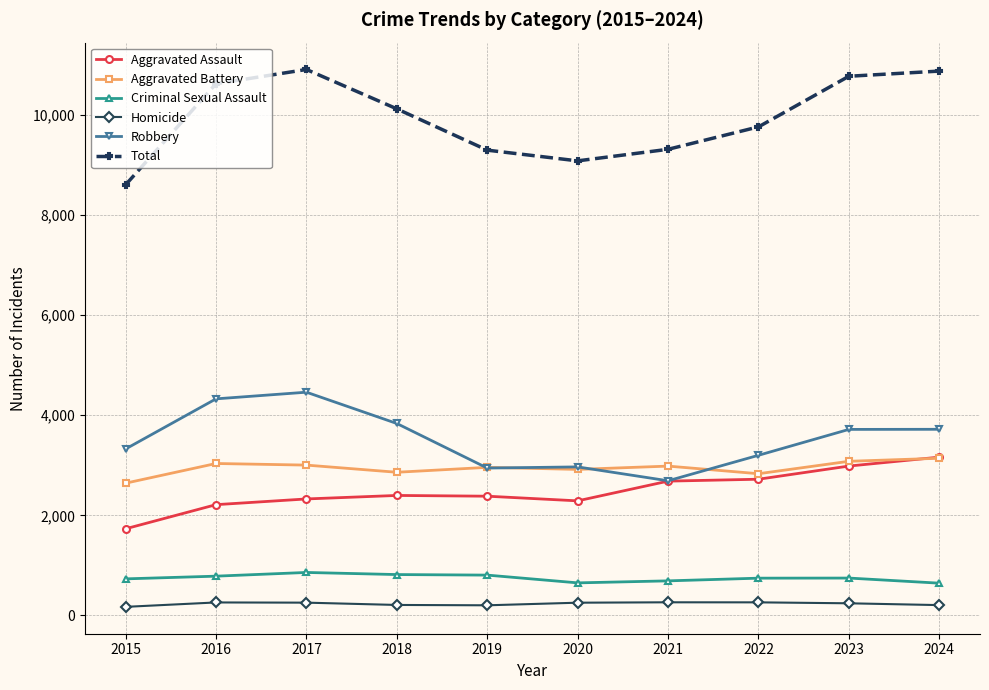

Is the value of Aggravated Battery at 2023 greater than the value of Total at 2019?

No